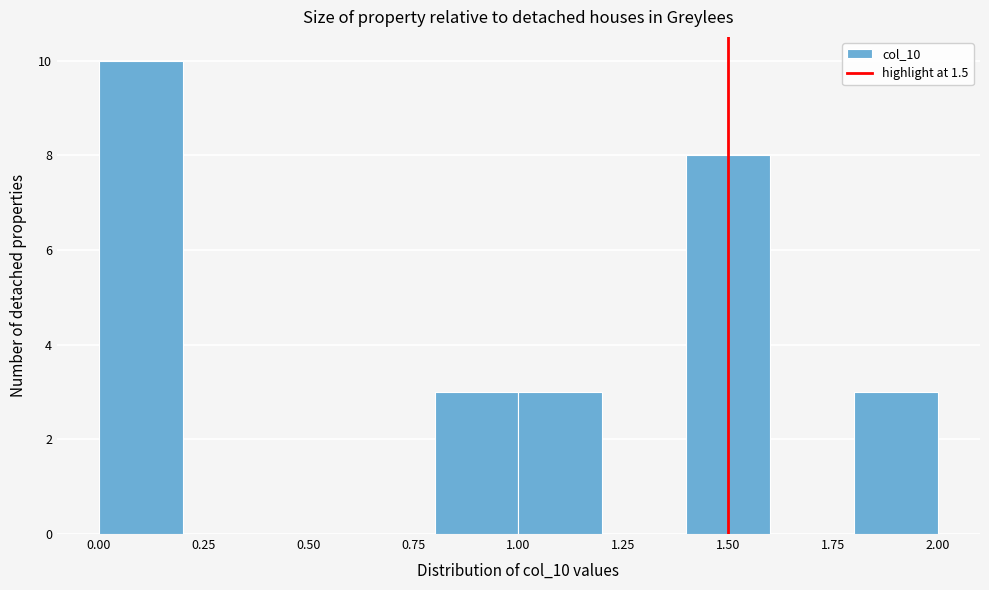

Reading left to right, transcribe this chart: for each bar, give the range it covers on the x-axis and its height. The values are not printed on the chart, so give them approximately, as read against the axis.

0.0 to 0.2: 10
0.2 to 0.4: 0
0.4 to 0.6: 0
0.6 to 0.8: 0
0.8 to 1.0: 3
1.0 to 1.2: 3
1.2 to 1.4: 0
1.4 to 1.6: 8
1.6 to 1.8: 0
1.8 to 2.0: 3